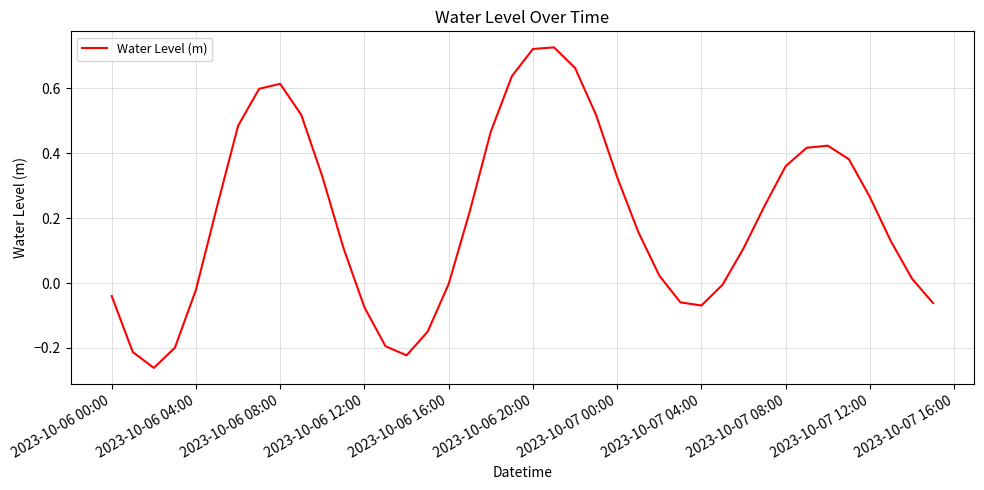

What is the difference between the maximum and minimum values?

1.0